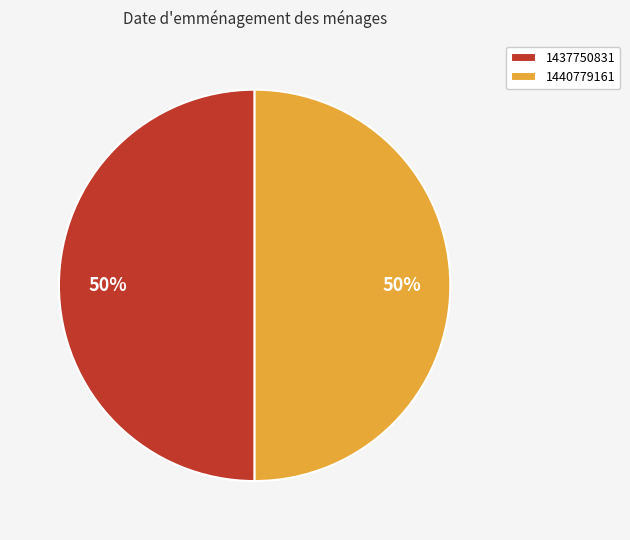

Approximately how many times larger is the value at 1440779161 compared to 1437750831?

1.0